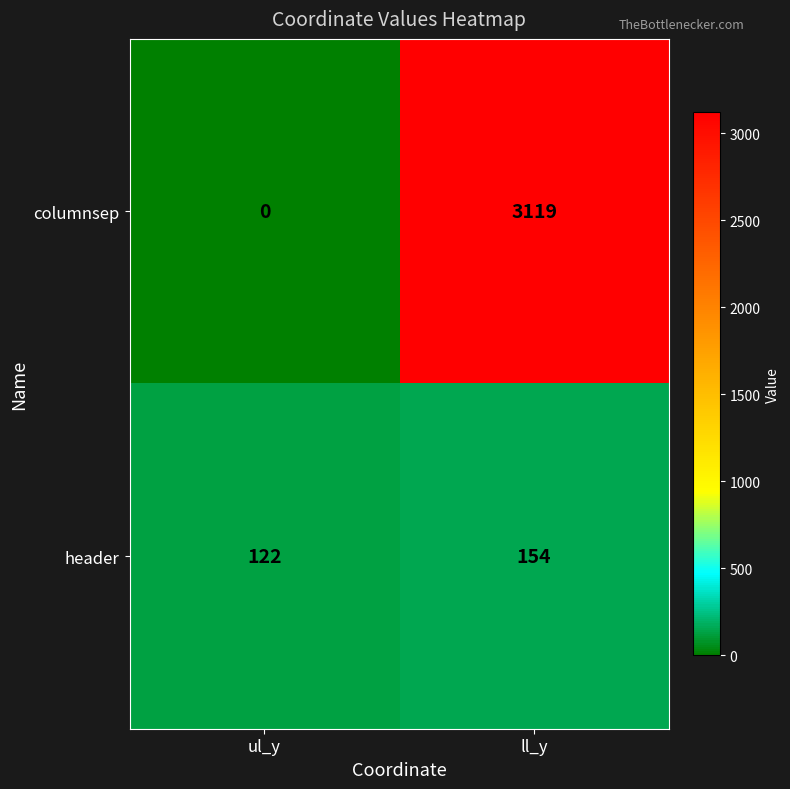

The value of header at ll_y is 99. True or false?

False